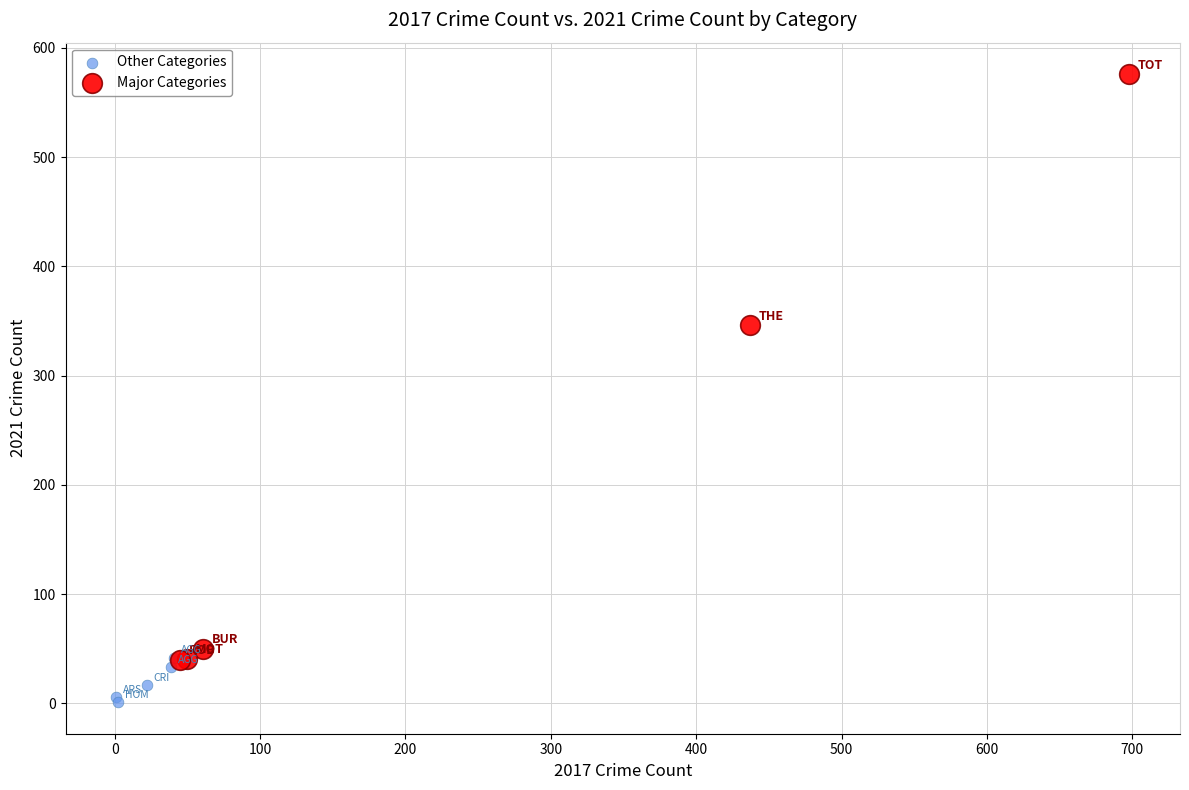

What are all the series names shown in the legend?

Other Categories, Major Categories